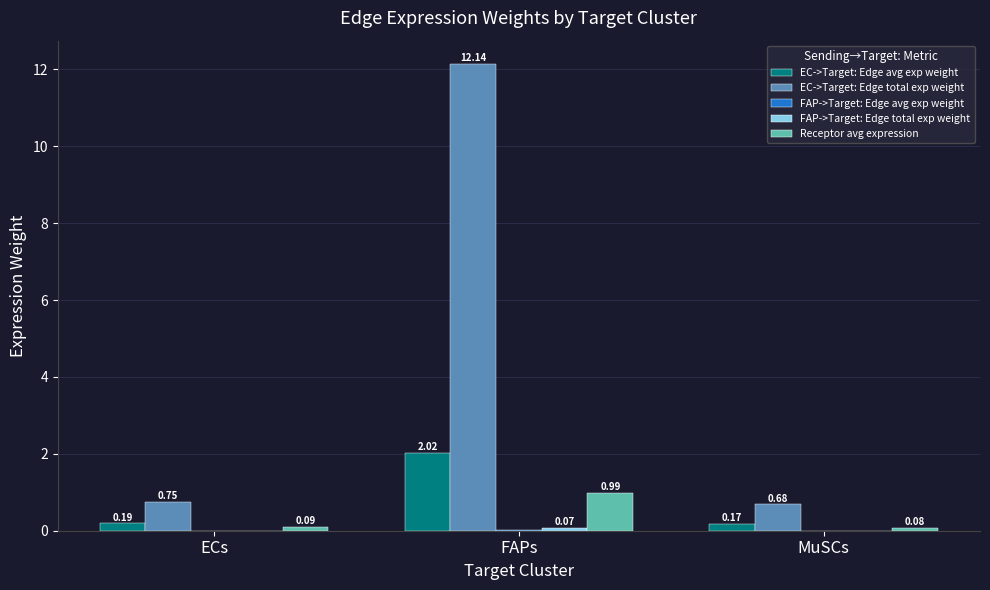

Which category has the highest value across all series?

FAPs